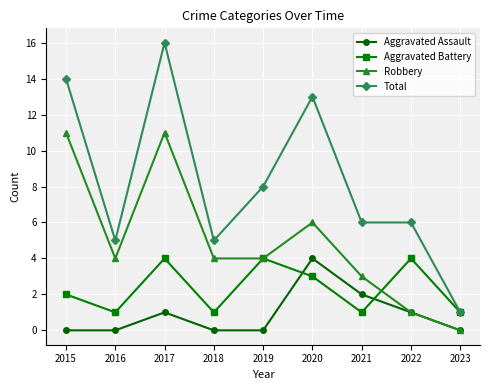

How many interior local valleys does the Aggravated Battery series have?

3